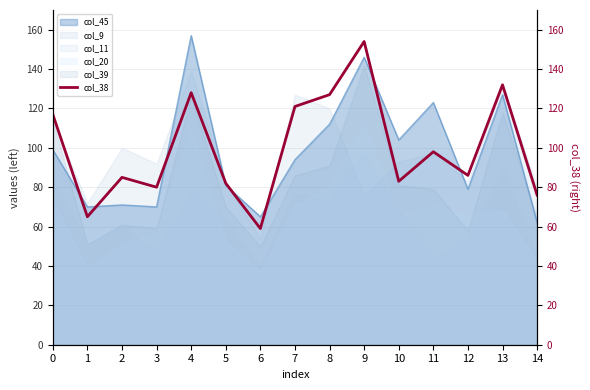

How many categories are shown in the chart?

15